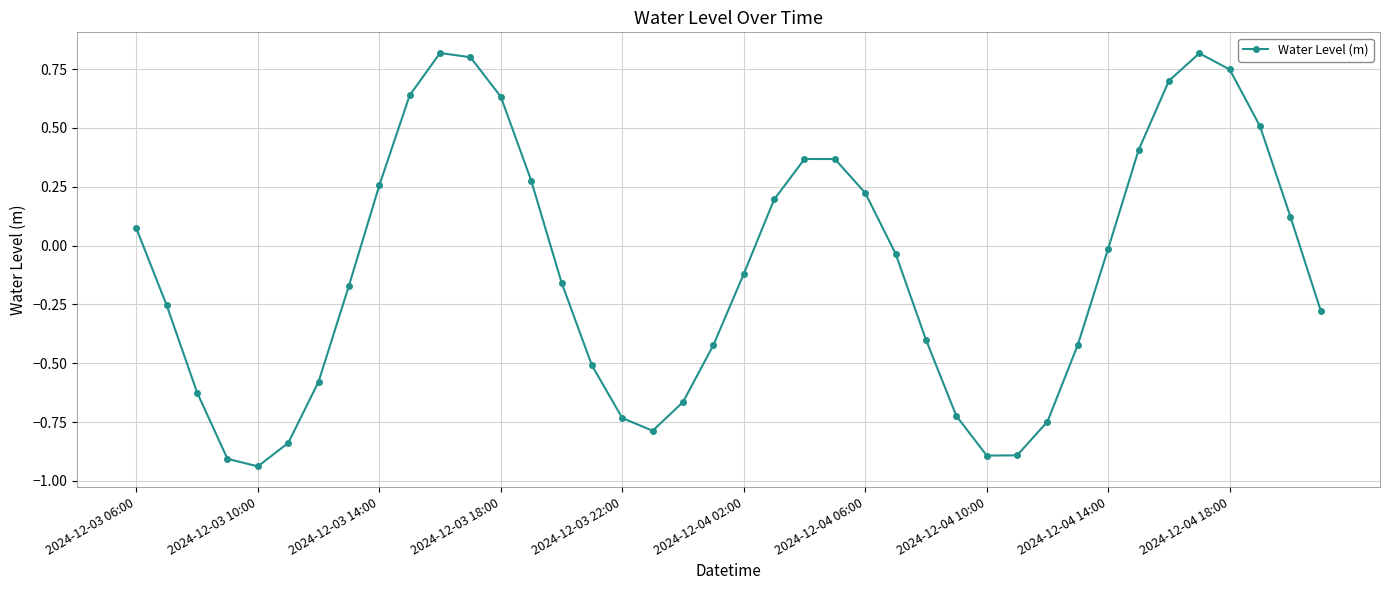

What is the greatest value displayed?

0.8